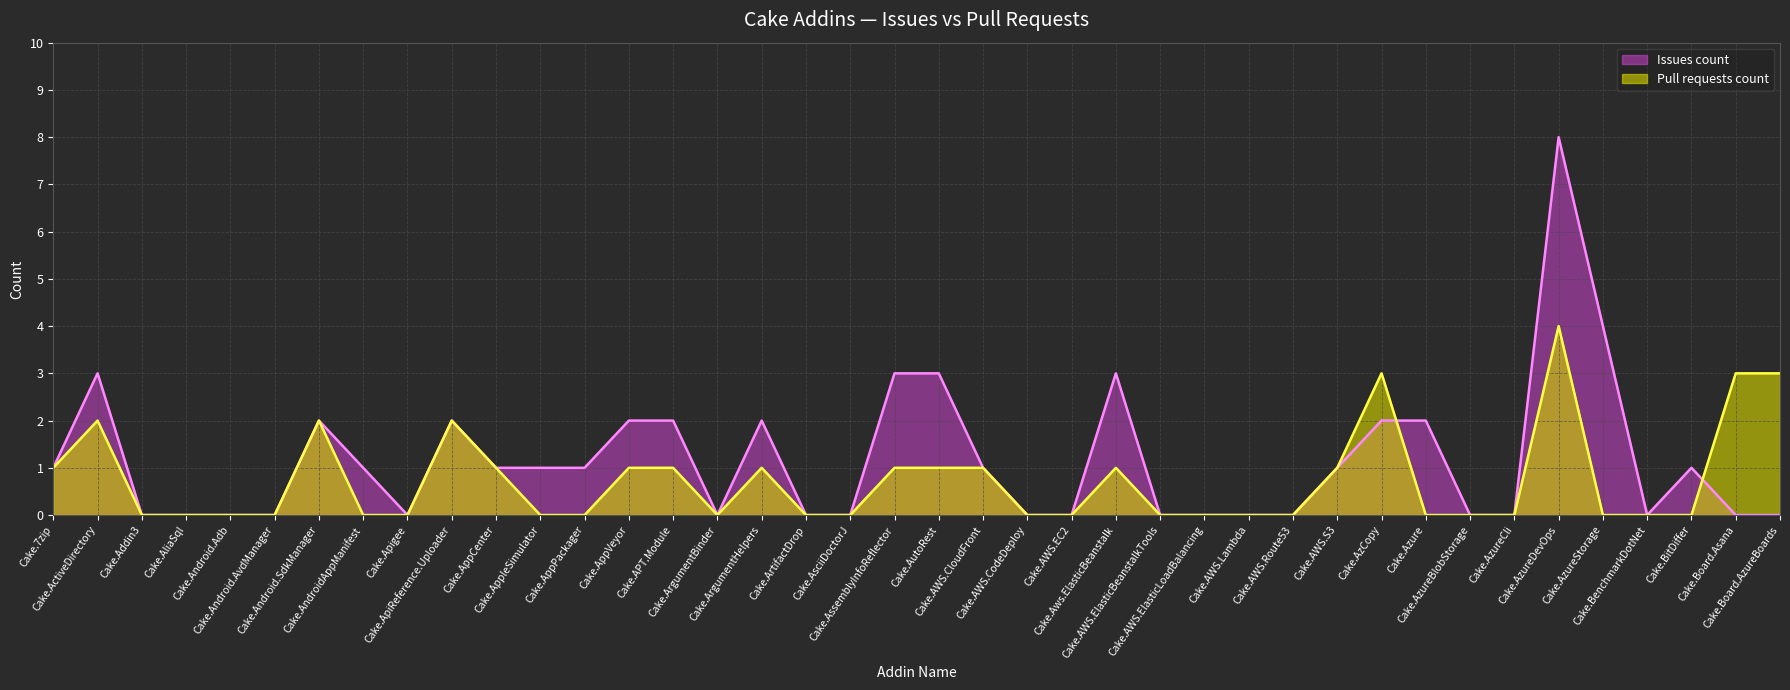

List the labels in order of Issues count value, largest first.

Cake.AzureDevOps, Cake.AzureStorage, Cake.ActiveDirectory, Cake.AssemblyInfoReflector, Cake.AutoRest, Cake.Aws.ElasticBeanstalk, Cake.Android.SdkManager, Cake.ApiReference.Uploader, Cake.AppVeyor, Cake.APT.Module, Cake.ArgumentHelpers, Cake.AzCopy, Cake.Azure, Cake.7zip, Cake.AndroidAppManifest, Cake.AppCenter, Cake.AppleSimulator, Cake.AppPackager, Cake.AWS.CloudFront, Cake.AWS.S3, Cake.BitDiffer, Cake.Addin3, Cake.AliaSql, Cake.Android.Adb, Cake.Android.AvdManager, Cake.Apigee, Cake.ArgumentBinder, Cake.ArtifactDrop, Cake.AsciiDoctorJ, Cake.AWS.CodeDeploy, Cake.AWS.EC2, Cake.AWS.ElasticBeanstalkTools, Cake.AWS.ElasticLoadBalancing, Cake.AWS.Lambda, Cake.AWS.Route53, Cake.AzureBlobStorage, Cake.AzureCli, Cake.BenchmarkDotNet, Cake.Board.Asana, Cake.Board.AzureBoards